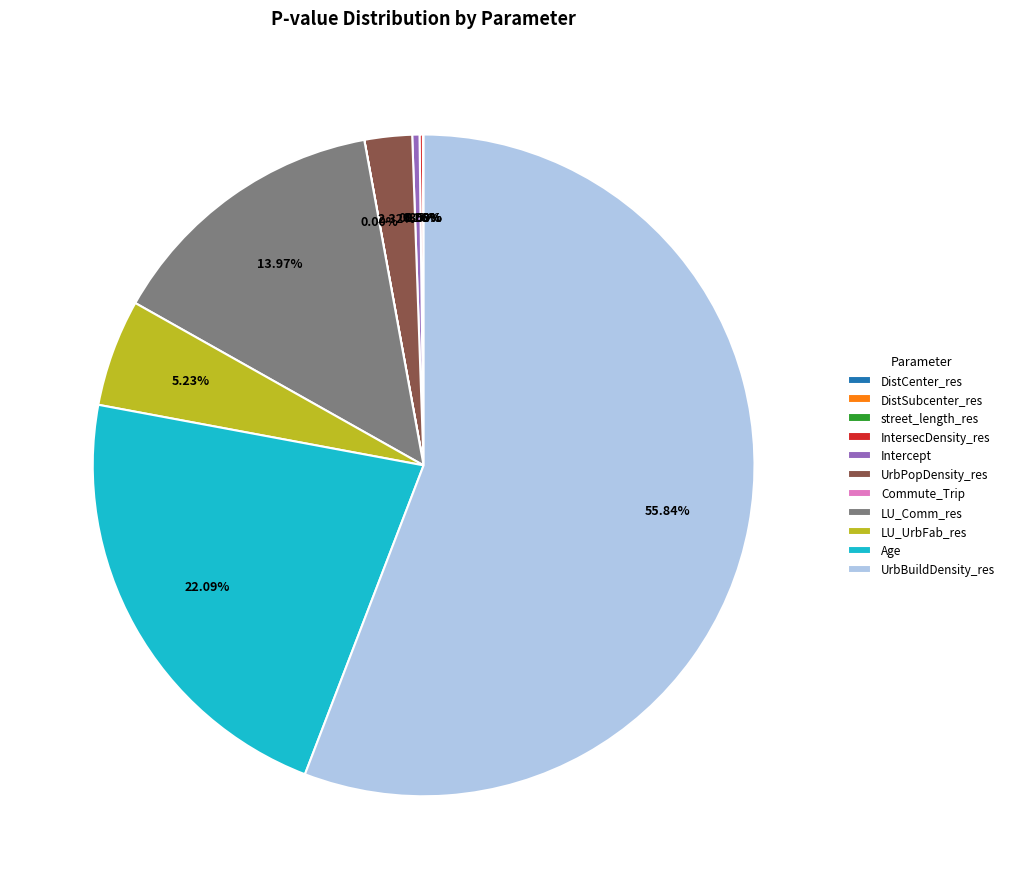

To the nearest percent, what is the difference between the largest and smallest slice percentages?

56%